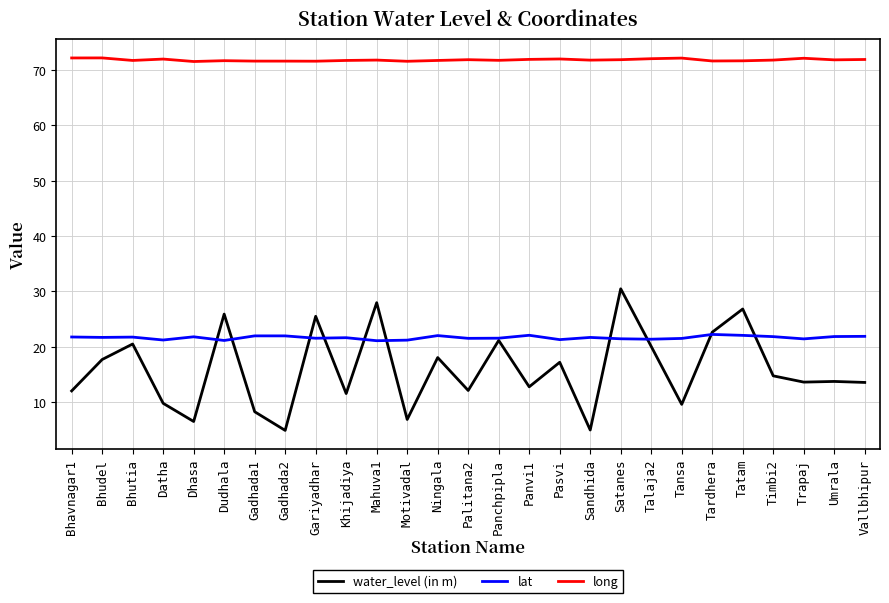

Rank the series at Tatam from highest to lowest value.

long, water_level (in m), lat